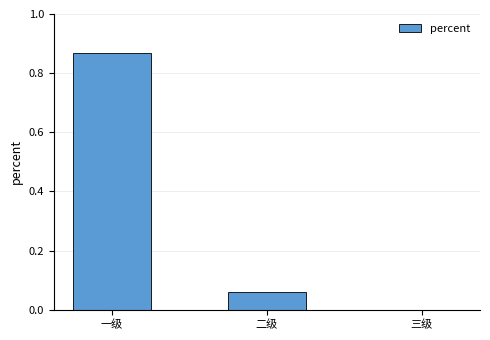

True or false: the data shows 0.3 at 一级.

False